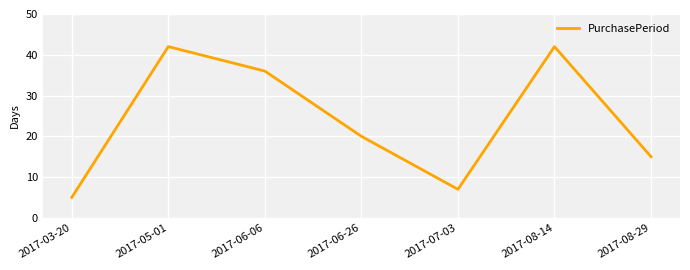

What is the change in value from 2017-05-01 to 2017-06-26?

-22